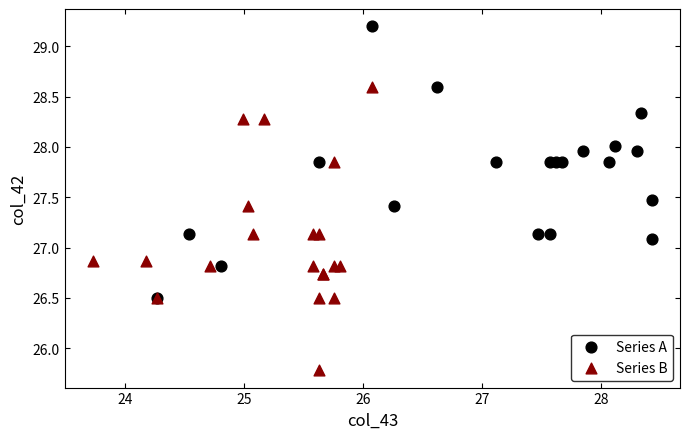

Which series contains the lowest Y value?

Series B